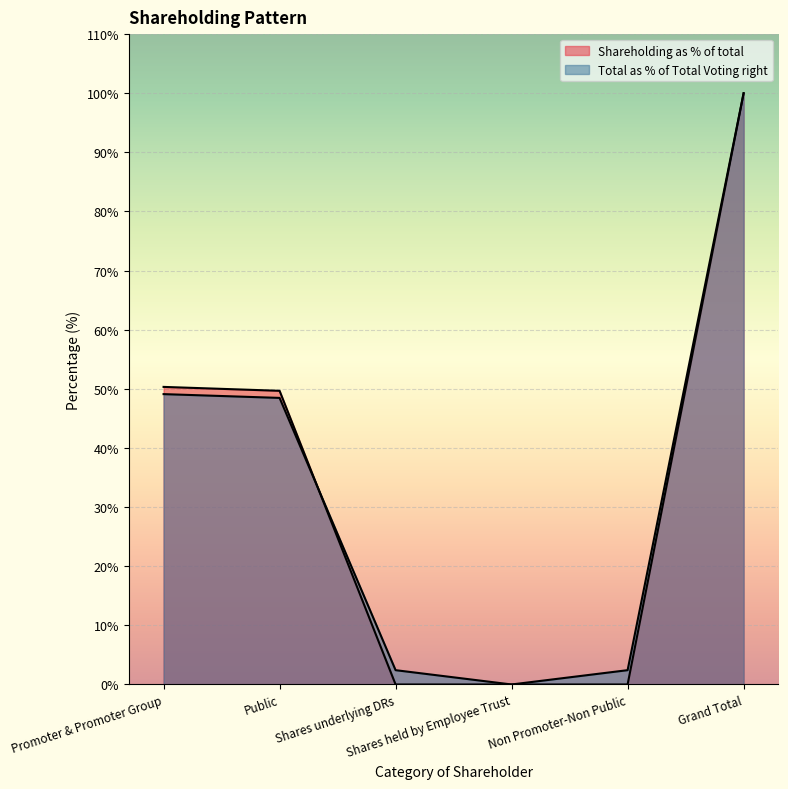

At which category is the sum across all series the highest?

Grand Total